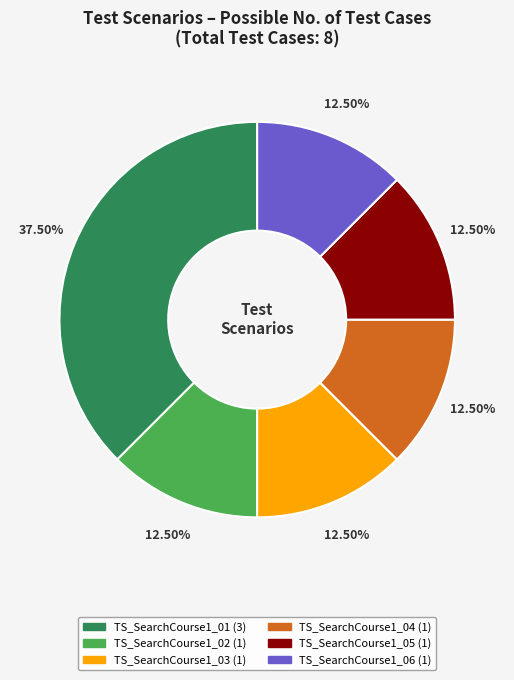

What is the total percentage of TS_SearchCourse1_03 and TS_SearchCourse1_04?

25.0%